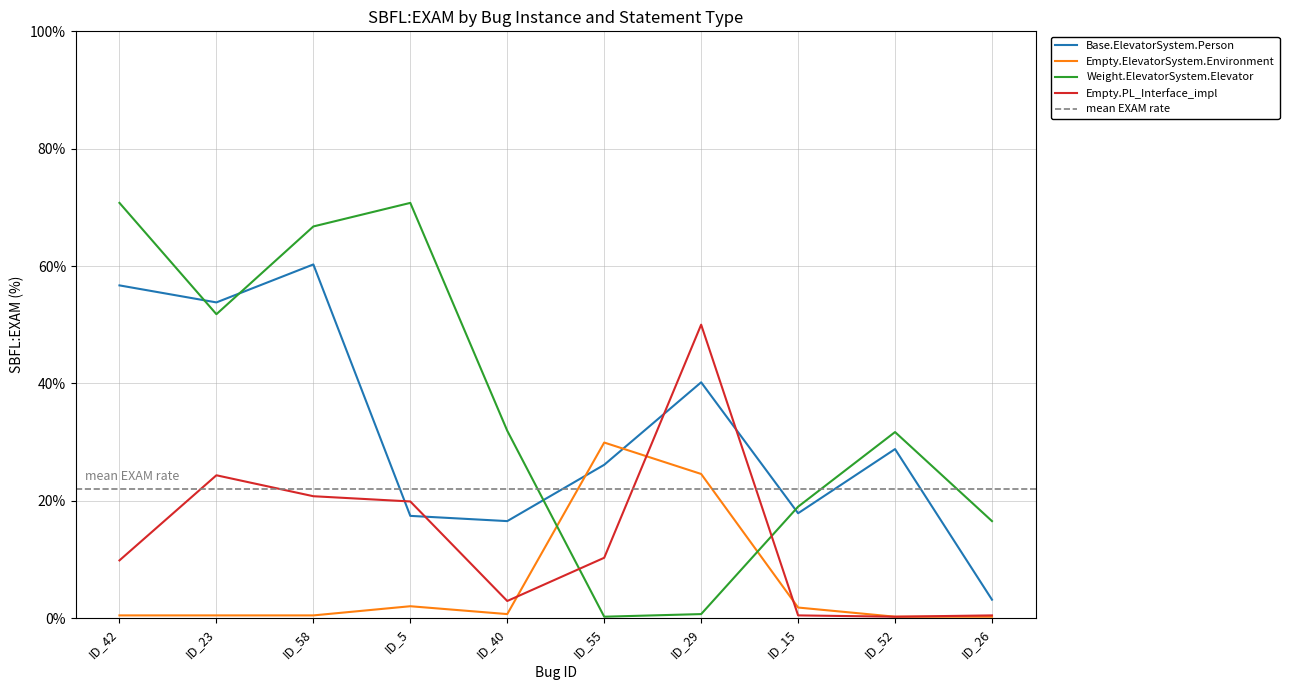

What is the value of the Empty.ElevatorSystem.Environment point at the 2nd from the left?

0.4